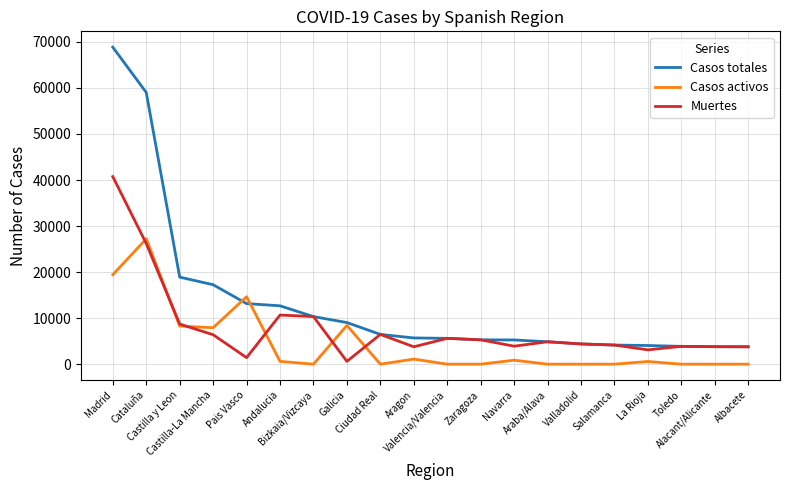

What is the average value of the Casos activos series?

4452